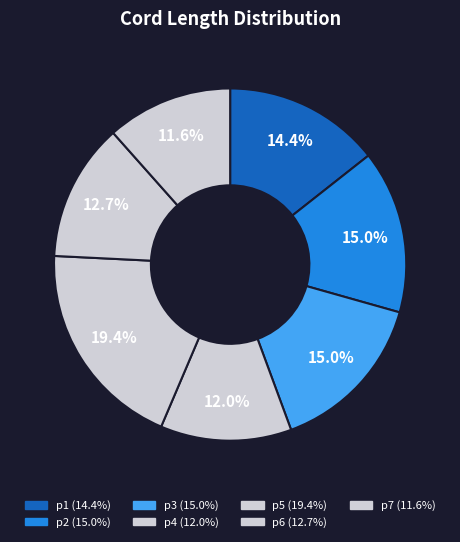

True or false: p7 accounts for 26% of the total.

False